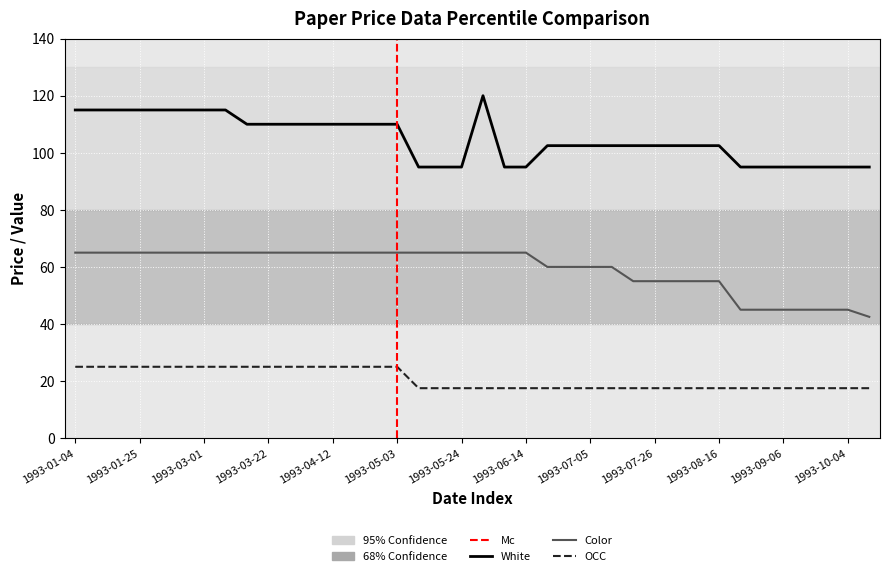

Which category has the lowest value in the White series?

1993-05-10